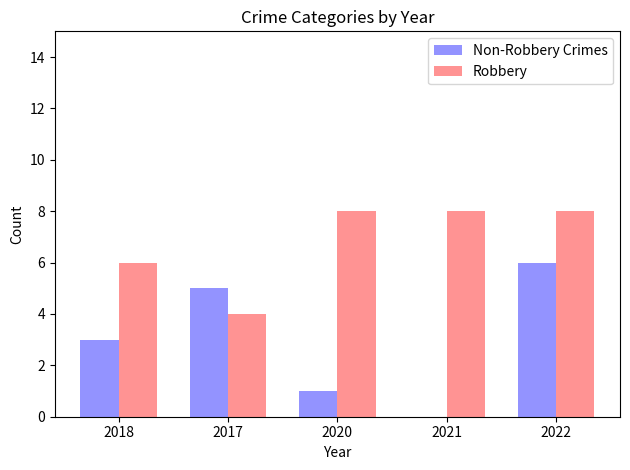

What is the total value across all series at 2021?

8